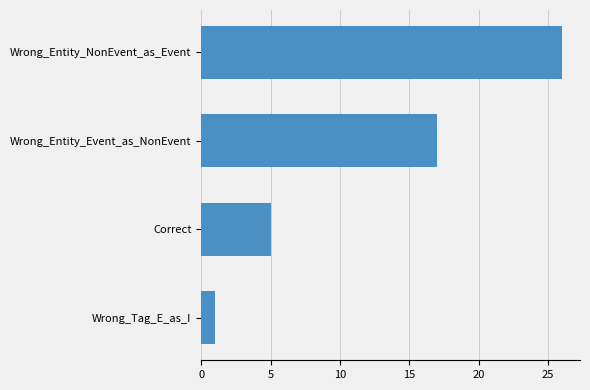

Are the bars grouped side by side (vs. stacked)?

No